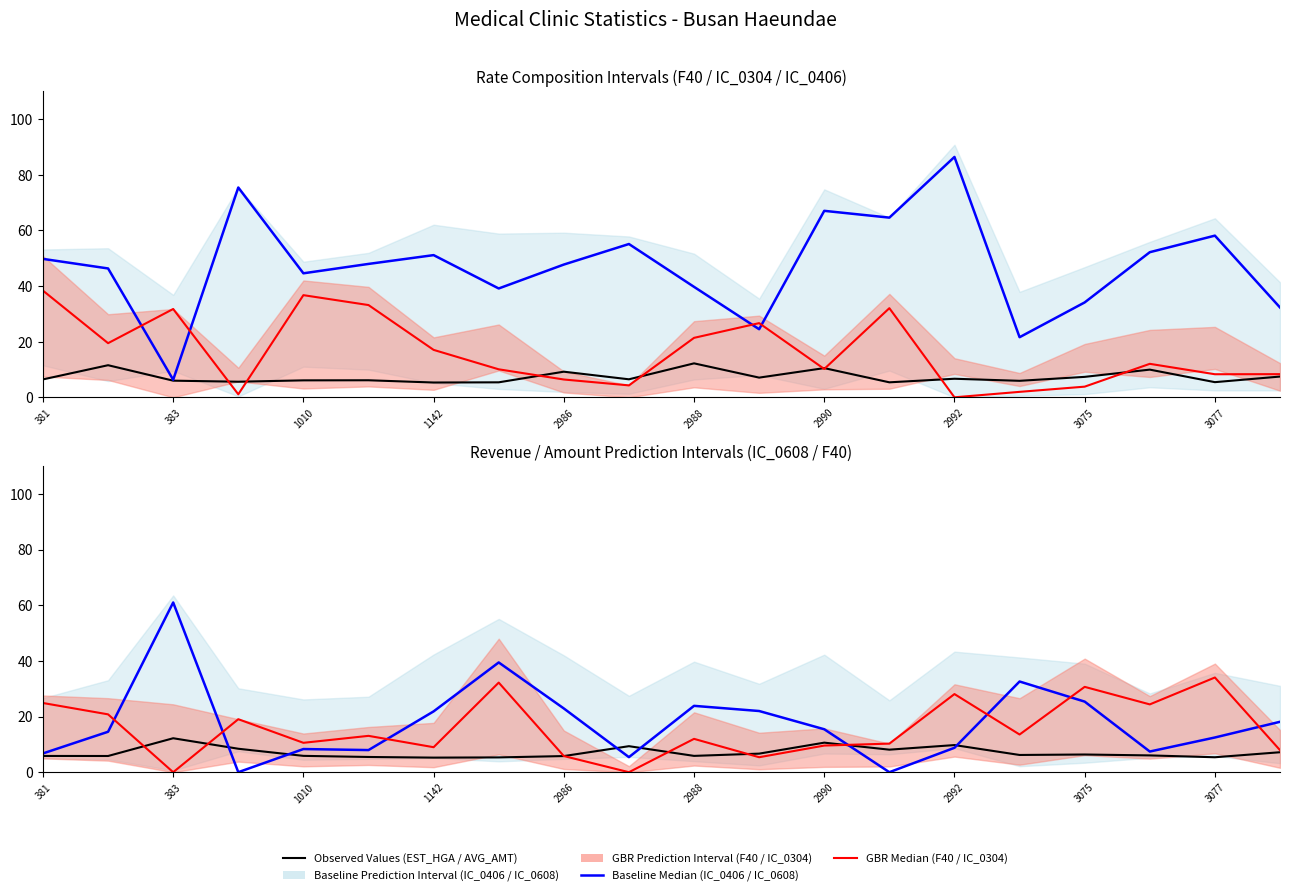

How many values in the F40_RT (GBR Median) series are below 13?

10